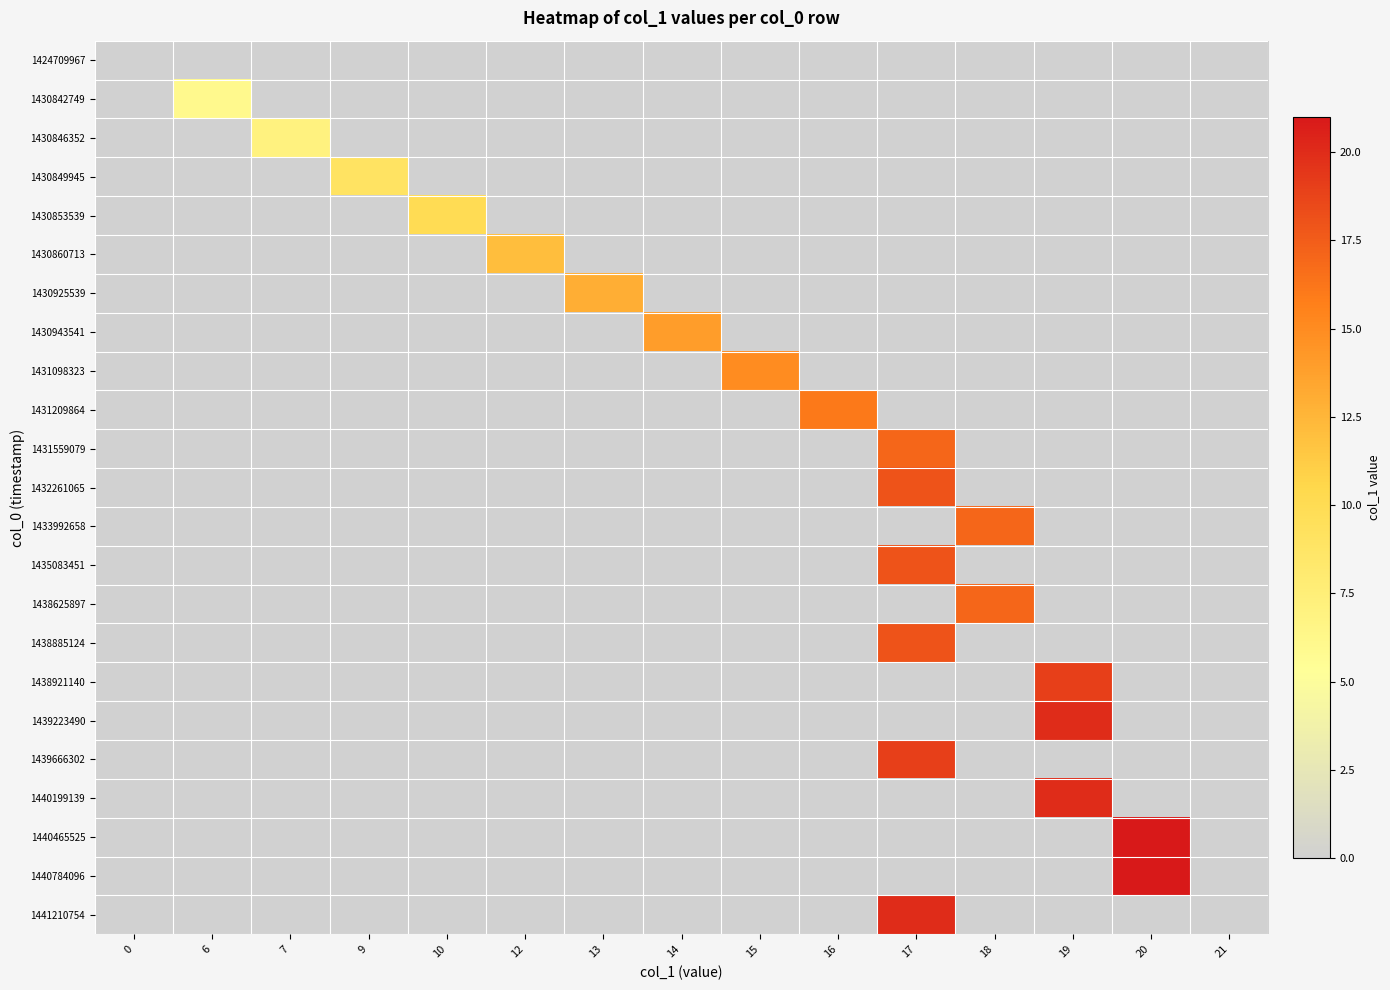

At how many categories does at least one series exceed 9?

10